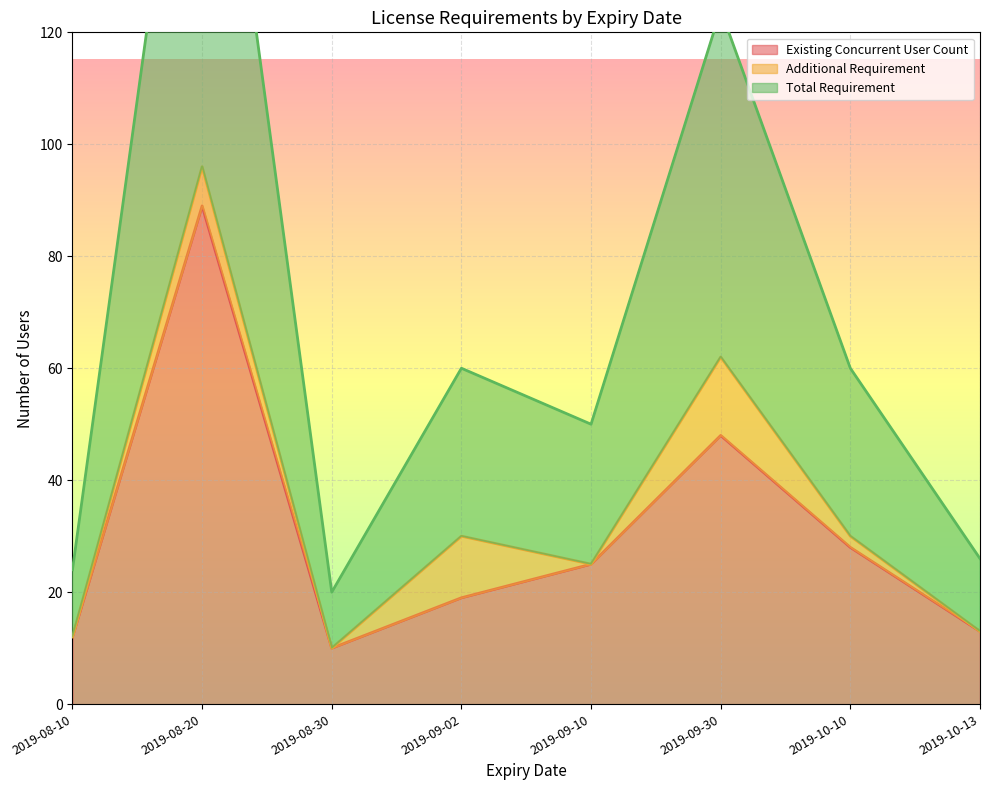

What is the minimum value shown in the chart?

10